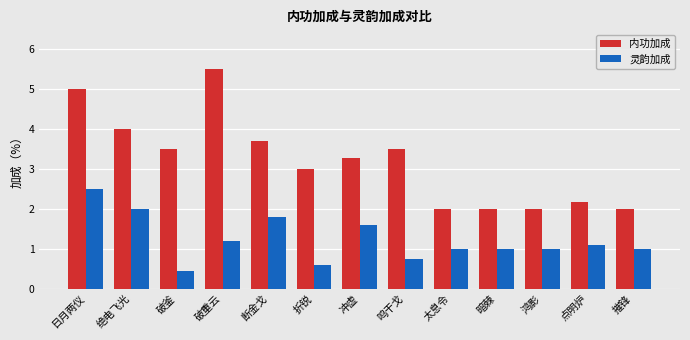

Is it true that 内功加成 equals 2.0 at 太息令?

True